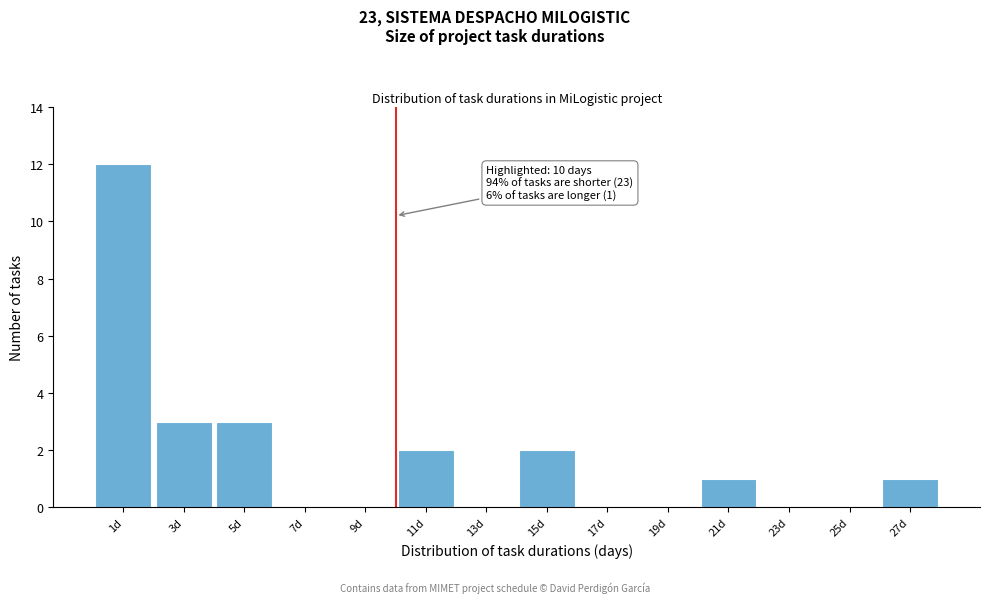

Which range on the x-axis has the tallest bar?

0 to 2